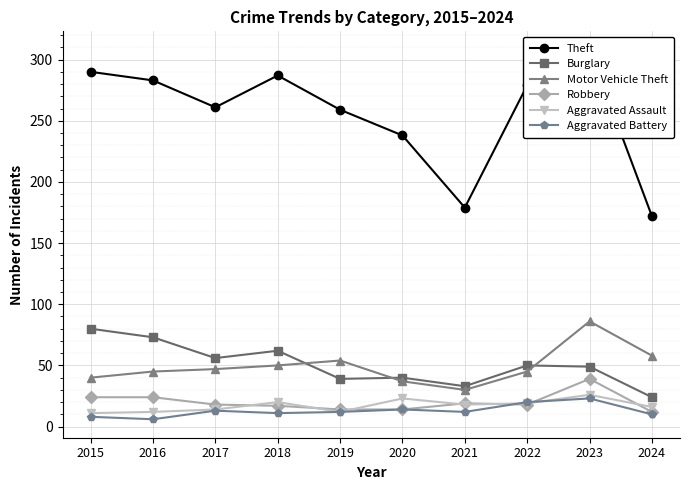

True or false: Motor Vehicle Theft and Aggravated Battery cross at least once.

False